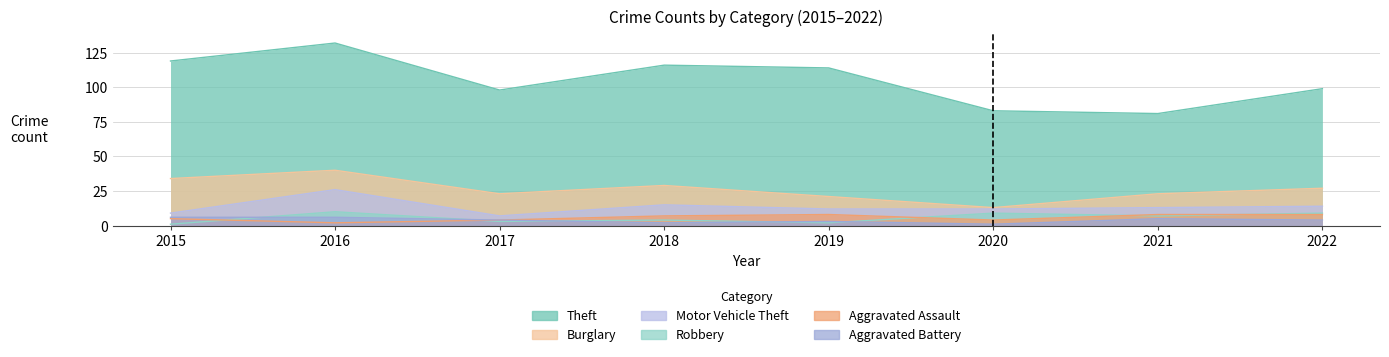

What is the sum of the Aggravated Battery values at 2016 and 2019?

9